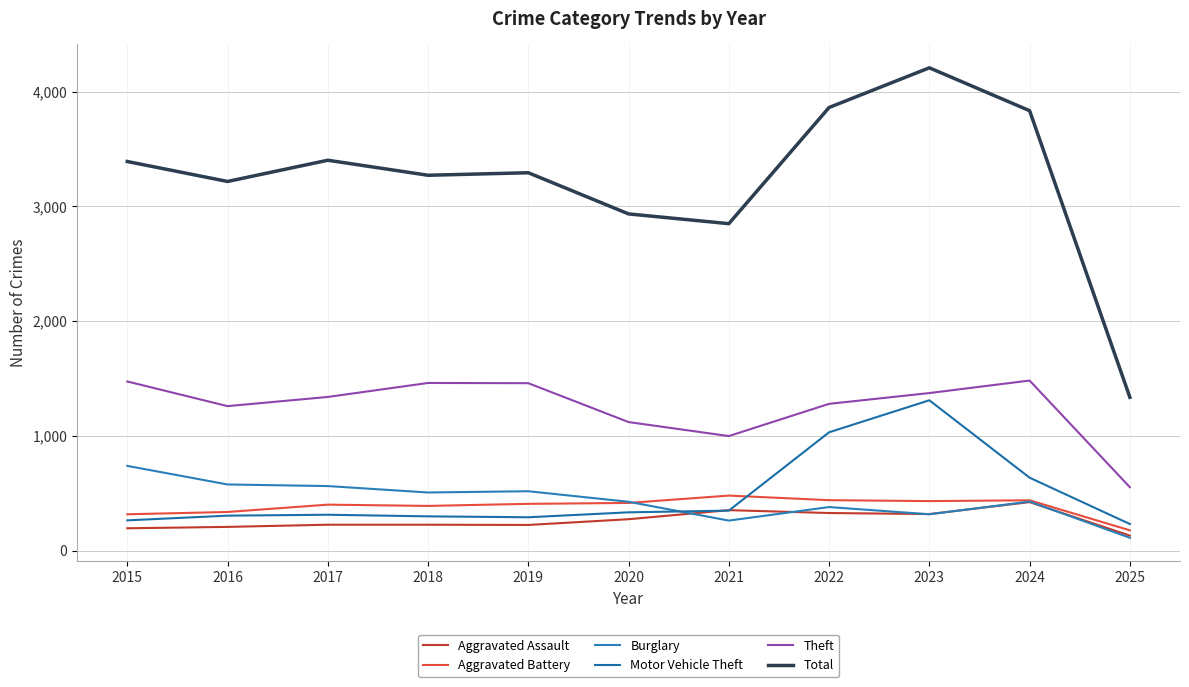

At which label does Burglary first exceed 427?

2015